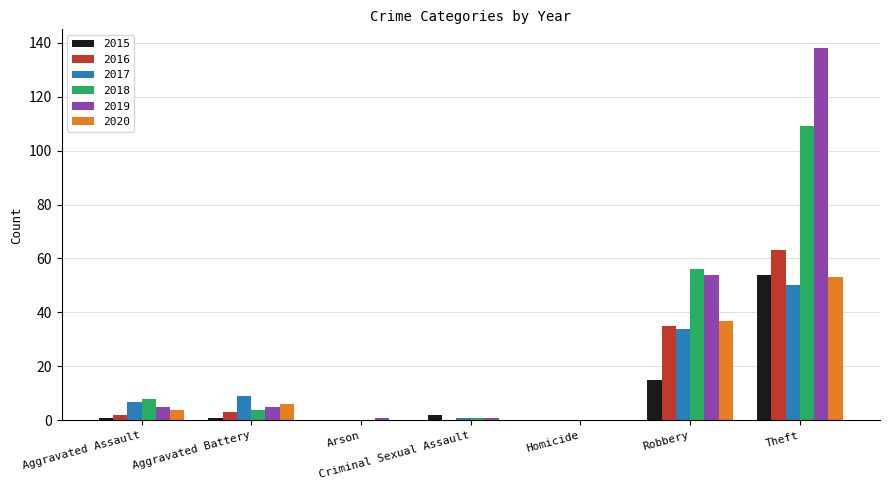

What are all the series names shown in the legend?

2015, 2016, 2017, 2018, 2019, 2020